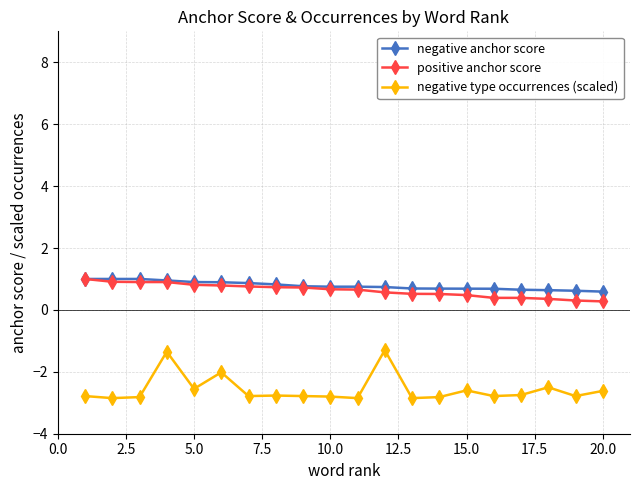

Is this an area chart (filled region under the line)?

No